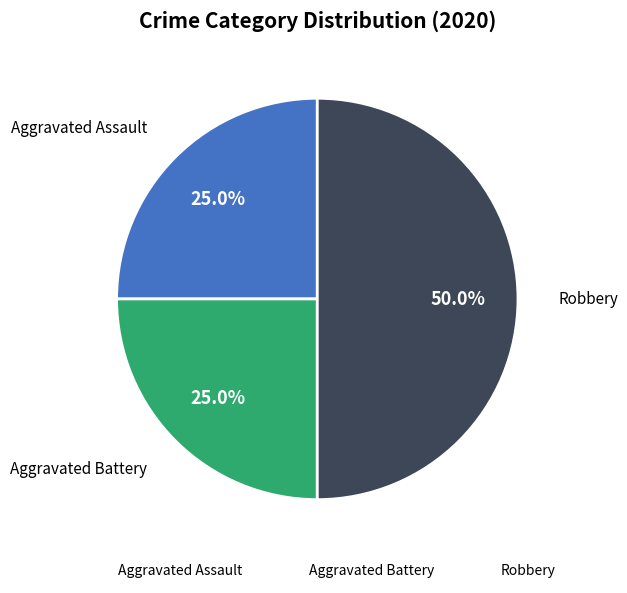

Between Robbery and Aggravated Battery, which is larger?

Robbery